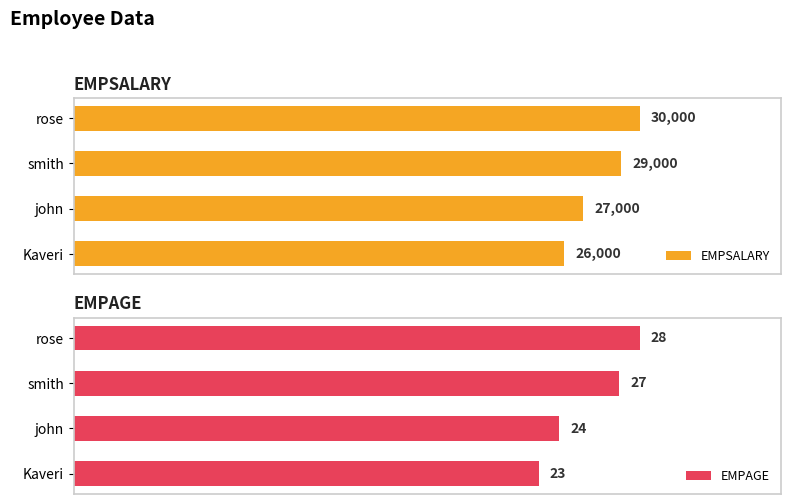

What are all the series names shown in the legend?

EMPSALARY, EMPAGE